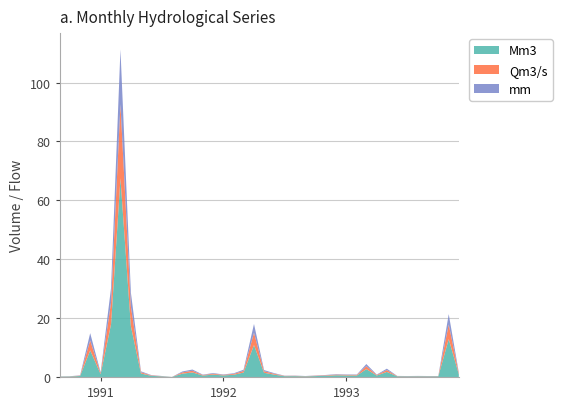

Reading left to right, list all the values displayed in this chart.

Mm3: Mm3=0.1	Qm3/s=0.2	mm=0.3	3=9.0	4=1.0	5=17.9	6=67.5	7=17.2	8=1.2	9=0.4	10=0.2	11=0.0	12=1.1	13=1.5	14=0.5	15=0.8	16=0.5	17=0.8	18=1.5	19=10.8	20=1.4	21=0.8	22=0.3	23=0.3	24=0.2	25=0.3	26=0.4	27=0.6	28=0.5	29=0.5	30=2.7	31=0.5	32=1.7	33=0.2	34=0.2	35=0.2	36=0.2	37=0.2	38=12.9	39=0.9
Qm3/s: Mm3=0.0	Qm3/s=0.1	mm=0.1	3=3.4	4=0.4	5=7.4	6=25.2	7=6.7	8=0.4	9=0.1	10=0.1	11=0.0	12=0.4	13=0.6	14=0.2	15=0.3	16=0.2	17=0.3	18=0.6	19=4.2	20=0.5	21=0.3	22=0.1	23=0.1	24=0.1	25=0.1	26=0.2	27=0.2	28=0.2	29=0.2	30=1.0	31=0.2	32=0.6	33=0.1	34=0.1	35=0.1	36=0.1	37=0.1	38=5.0	39=0.3
mm: Mm3=0.0	Qm3/s=0.0	mm=0.1	3=2.5	4=0.3	5=4.9	6=18.6	7=4.7	8=0.3	9=0.1	10=0.1	11=0.0	12=0.3	13=0.4	14=0.1	15=0.2	16=0.1	17=0.2	18=0.4	19=3.0	20=0.4	21=0.2	22=0.1	23=0.1	24=0.1	25=0.1	26=0.1	27=0.2	28=0.1	29=0.1	30=0.7	31=0.1	32=0.5	33=0.1	34=0.1	35=0.1	36=0.1	37=0.1	38=3.5	39=0.2